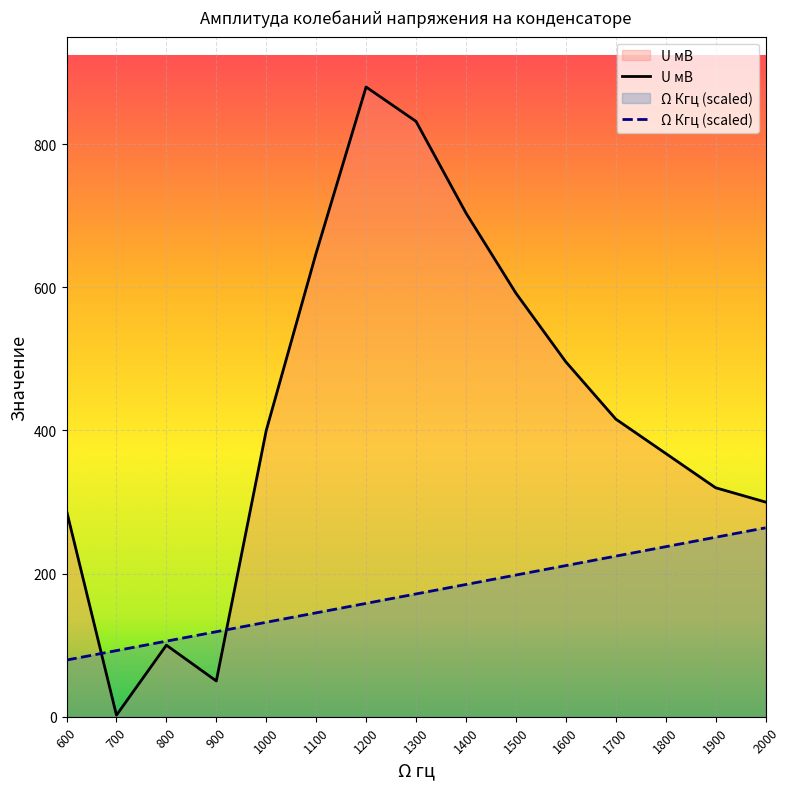

What is the difference between the U мВ values at 1400 and 1200?

176.0